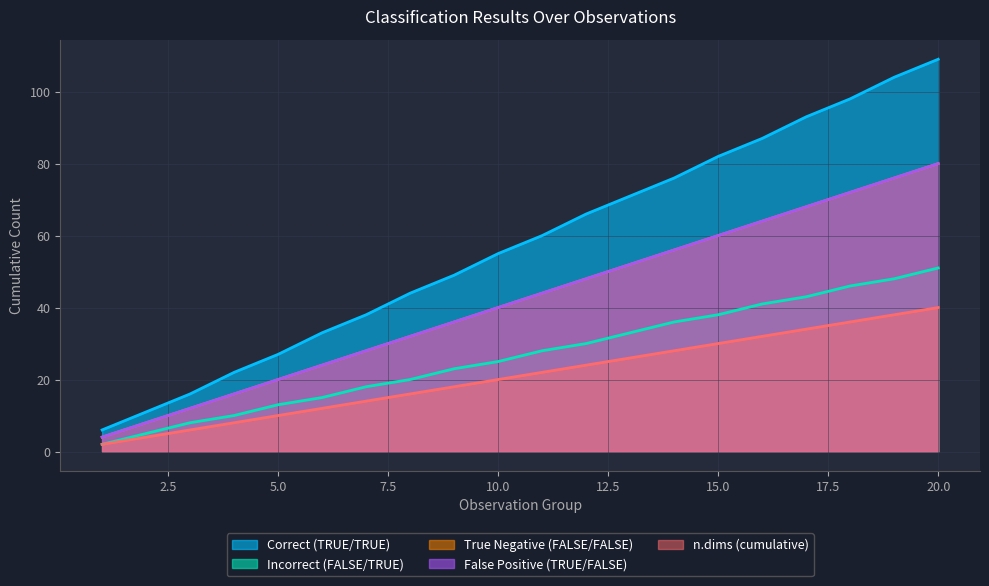

True or false: False Positive (TRUE/FALSE) and Correct (TRUE/TRUE) cross at least once.

False